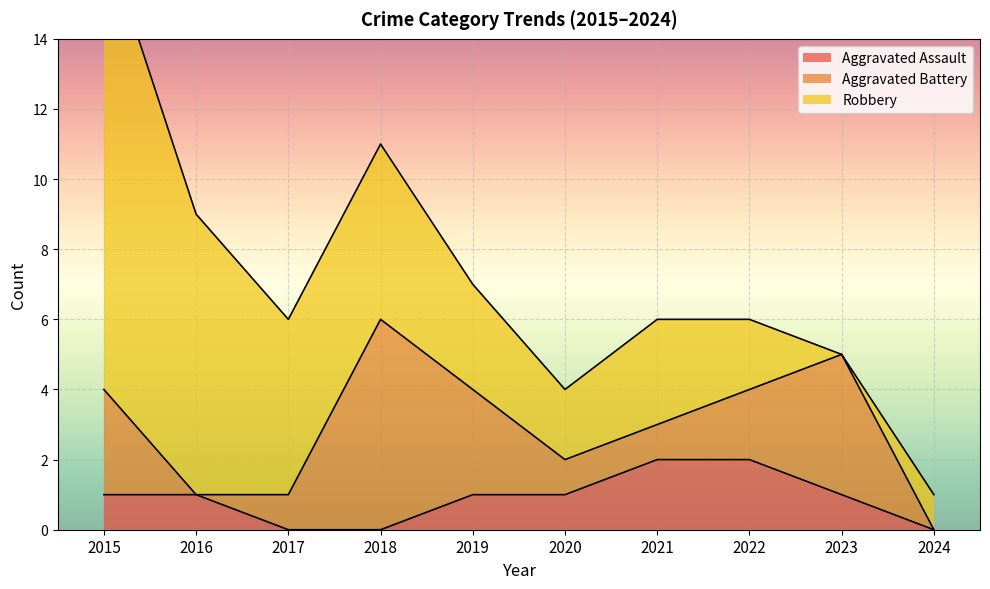

Which series has the largest range (max minus min)?

Robbery